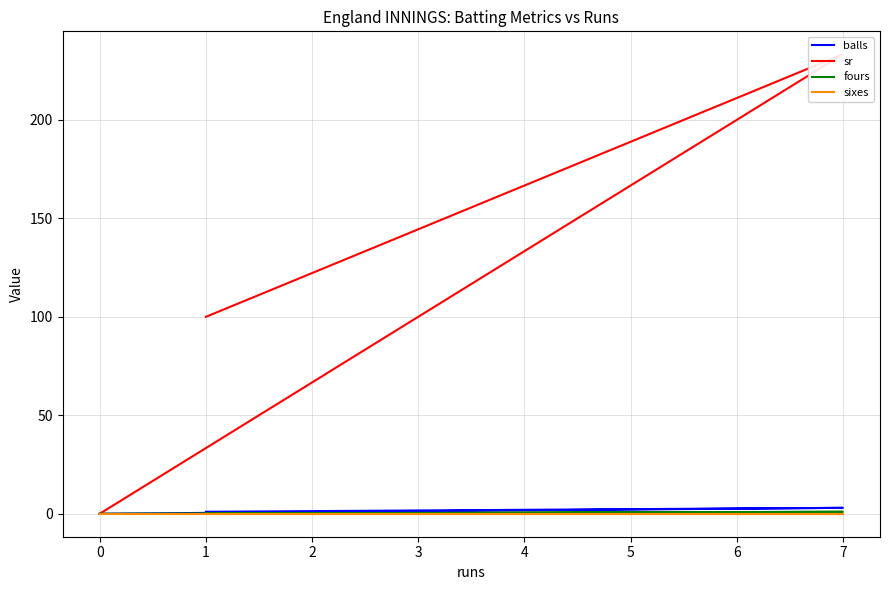

What is the maximum value for sr?

233.3